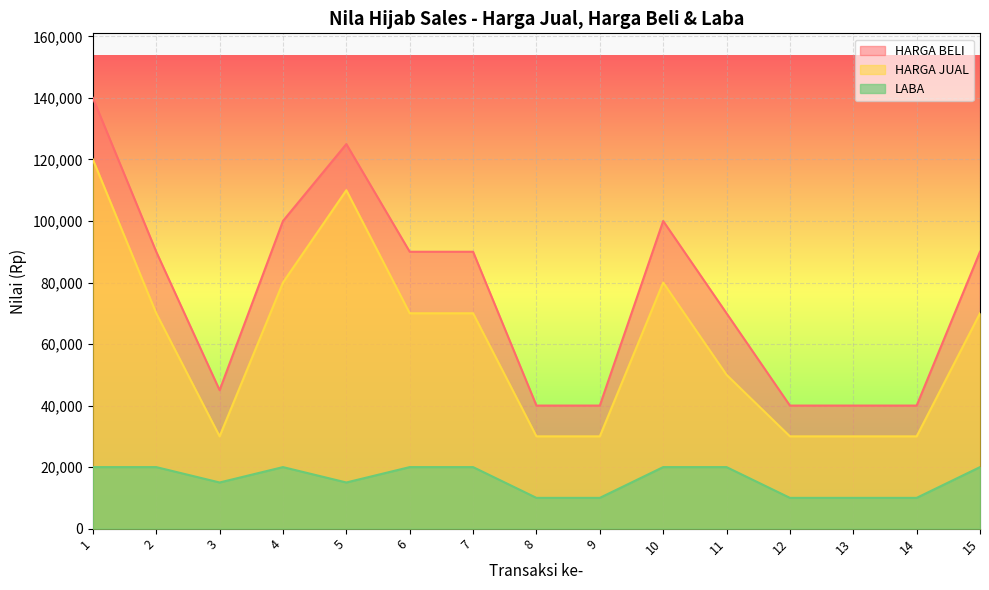

How many LABA values are between 10000 and 20000?

15